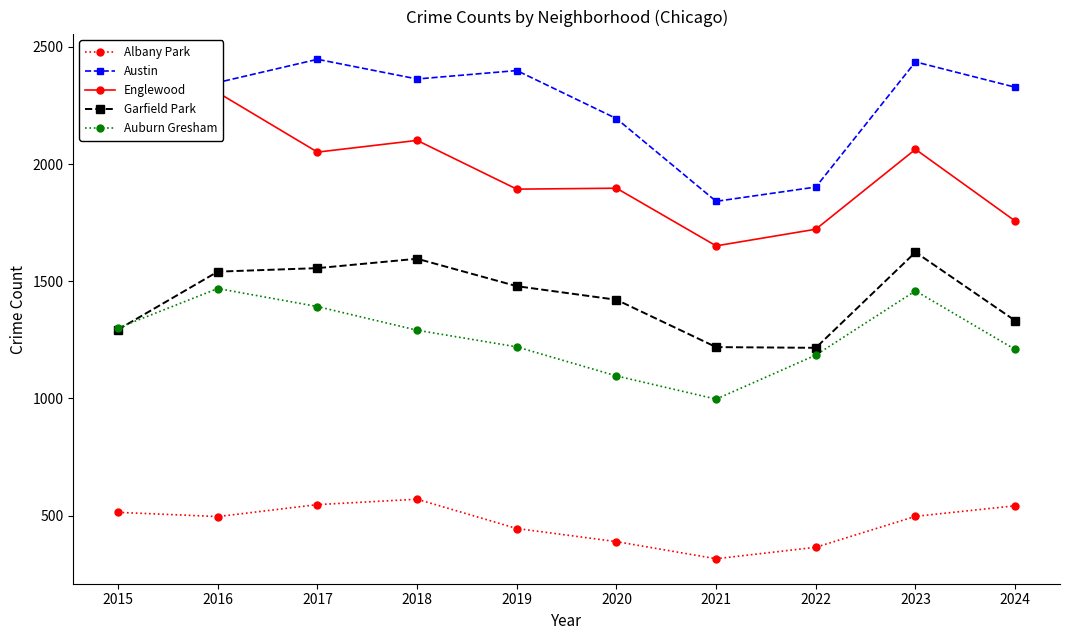

Is the value of Auburn Gresham at 2020 greater than the value of Englewood at 2017?

No